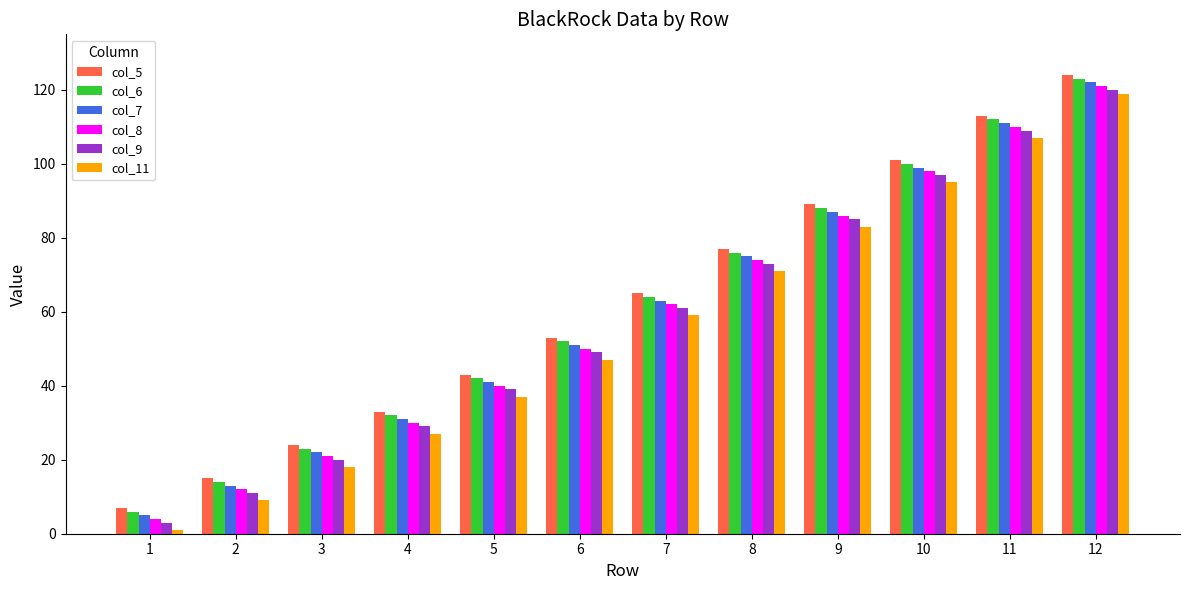

What are all the series names shown in the legend?

col_5, col_6, col_7, col_8, col_9, col_11